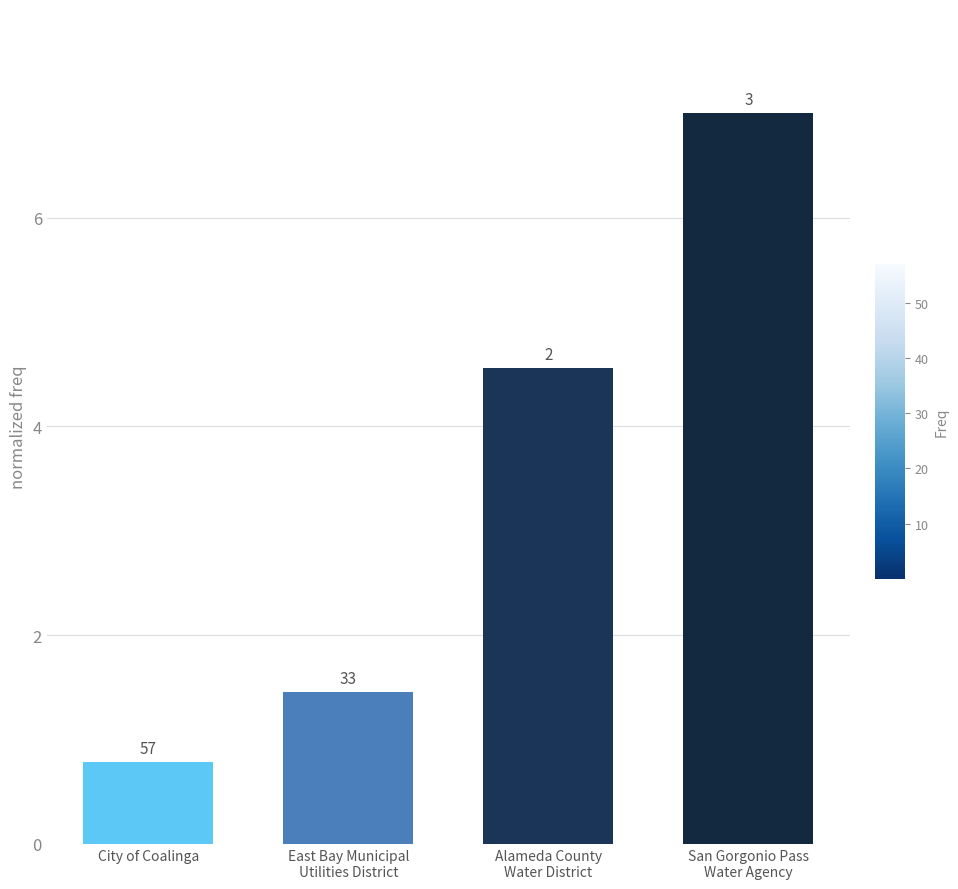

Reading left to right, what are all the values shown in this chart?

City of Coalinga=0.8	East Bay Municipal
Utilities District=1.5	Alameda County
Water District=4.6	San Gorgonio Pass
Water Agency=7.0